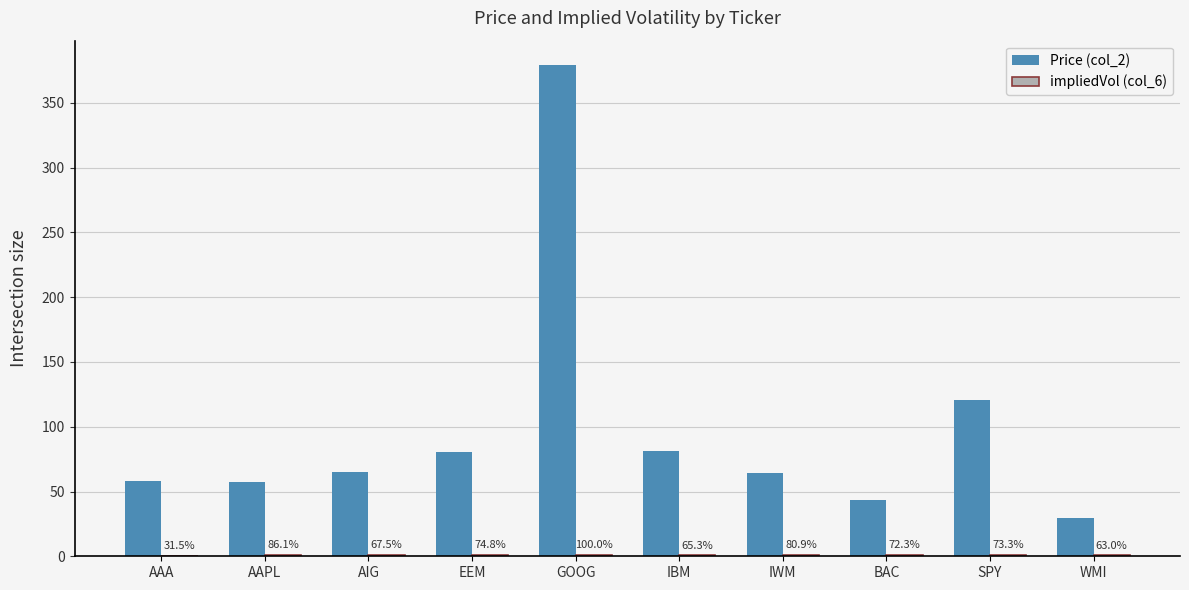

Reading left to right, extract all data points from this chart.

Price (col_2): 57.9	57.5	65.1	80.8	379.1	81.6	64.0	43.6	120.3	29.3
impliedVol (col_6): 0.3	0.9	0.7	0.7	1.0	0.7	0.8	0.7	0.7	0.6